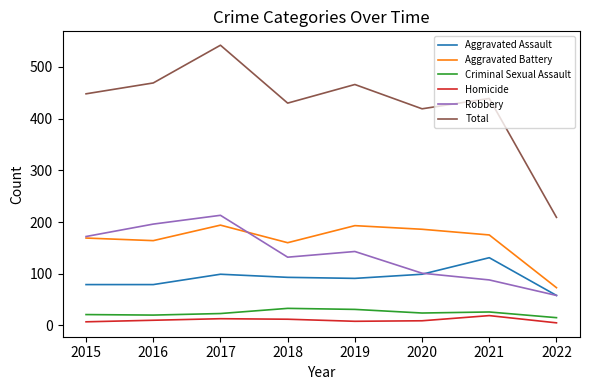

Which series has the widest spread of values?

Total